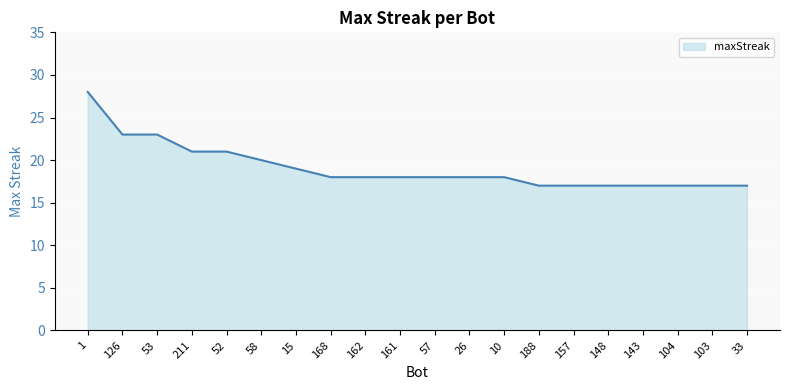

What is the greatest value displayed?

28